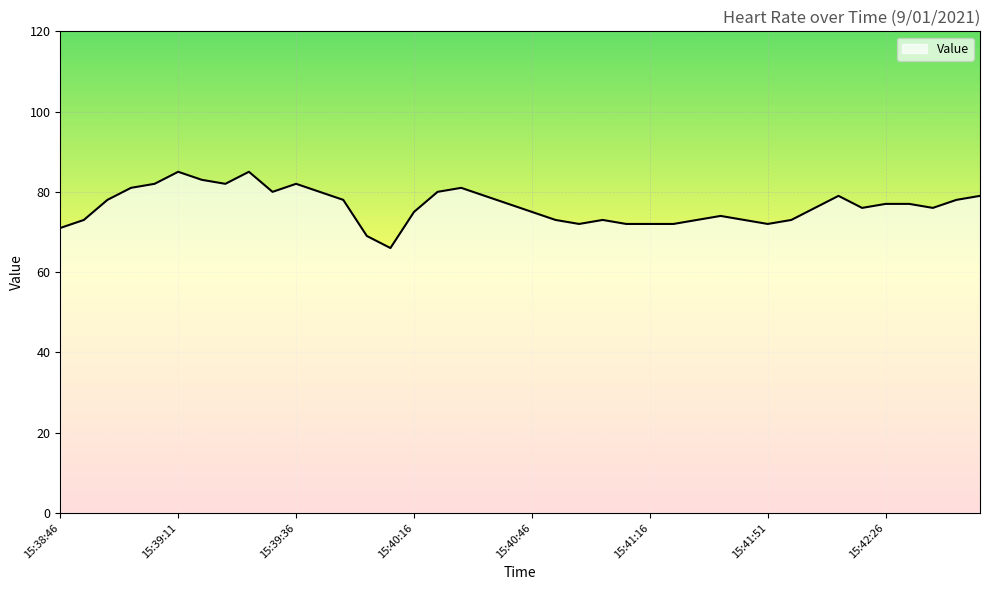

What is the minimum value shown in the chart?

66